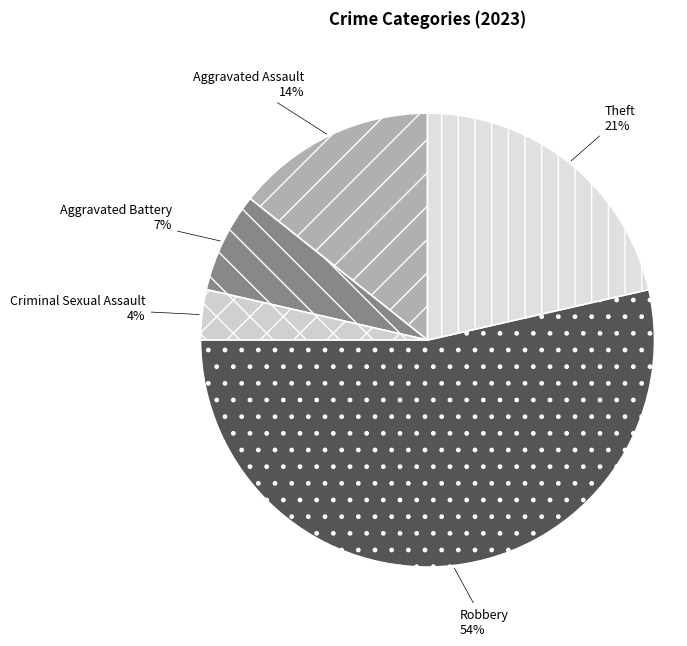

True or false: Aggravated Battery accounts for 7% of the total.

True